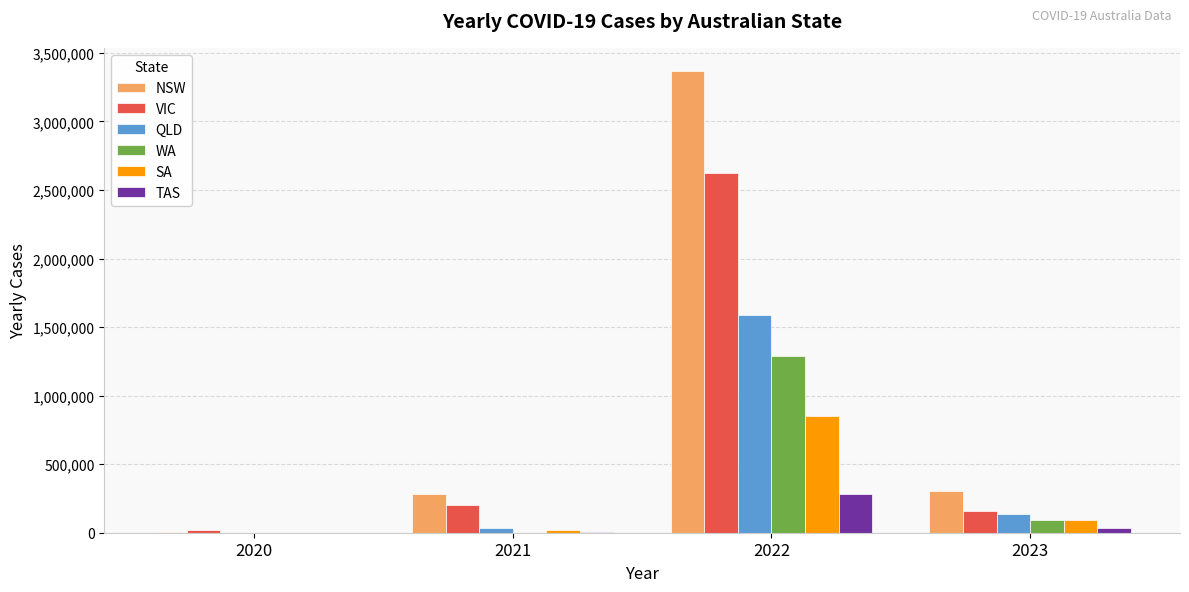

The value of TAS at 2022 is 443307. True or false?

False